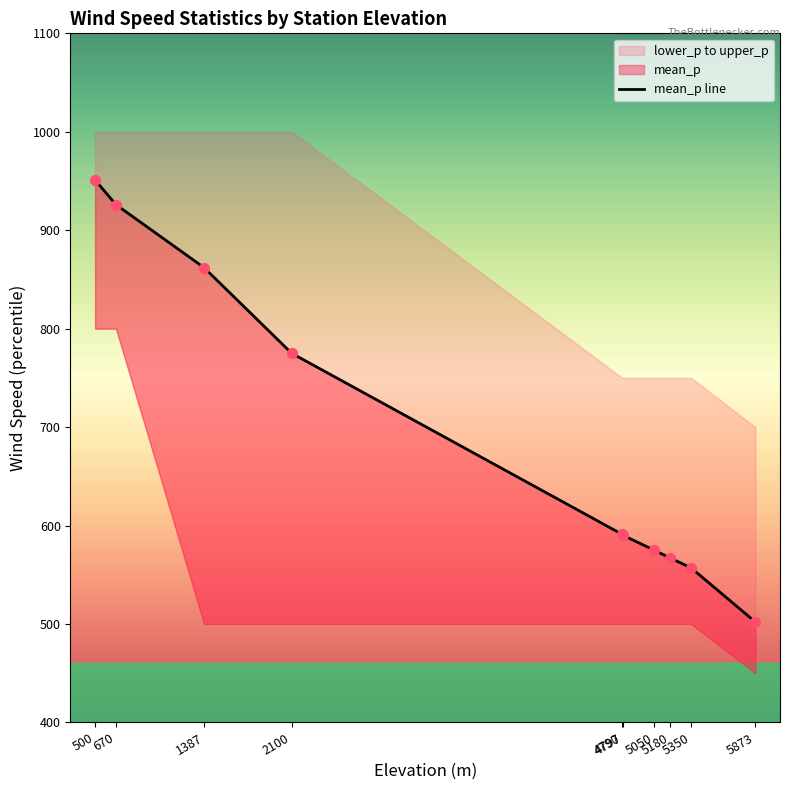

Which series has the largest total across all categories?

upper_p